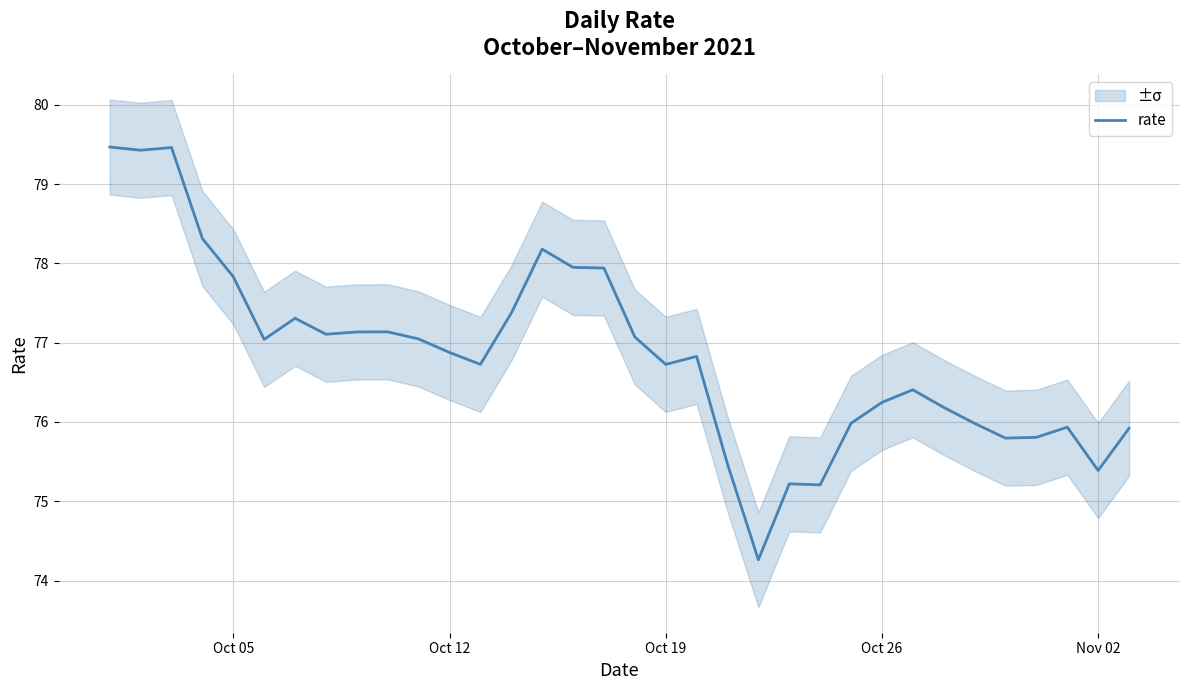

How many lines are shown in the chart?

1